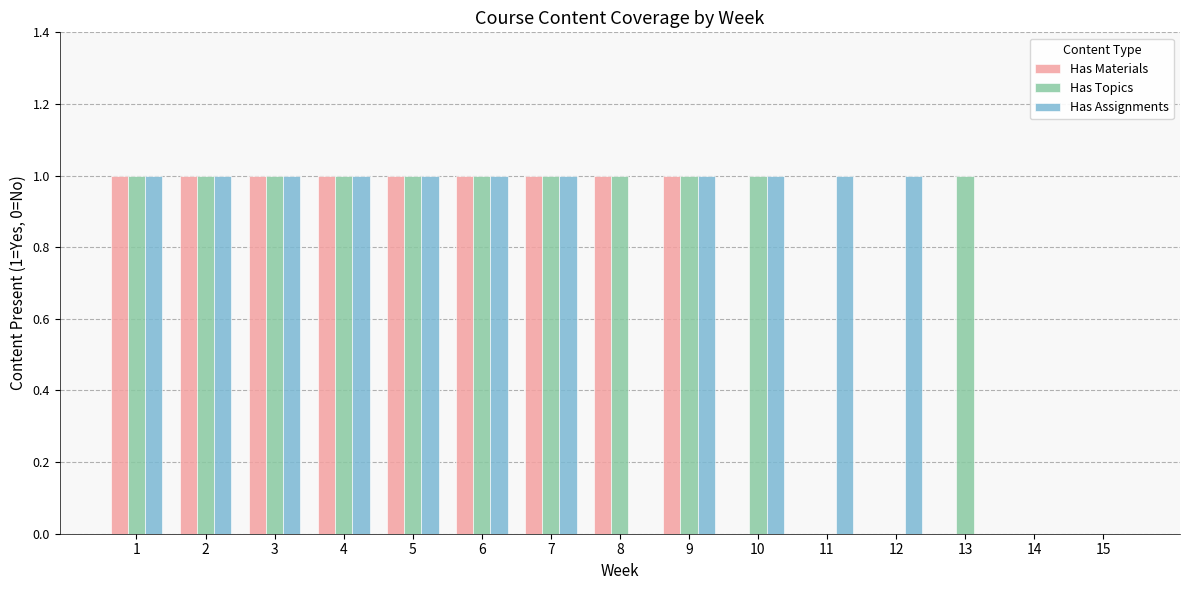

What is the sum of the Has Assignments values at 5 and 3?

2